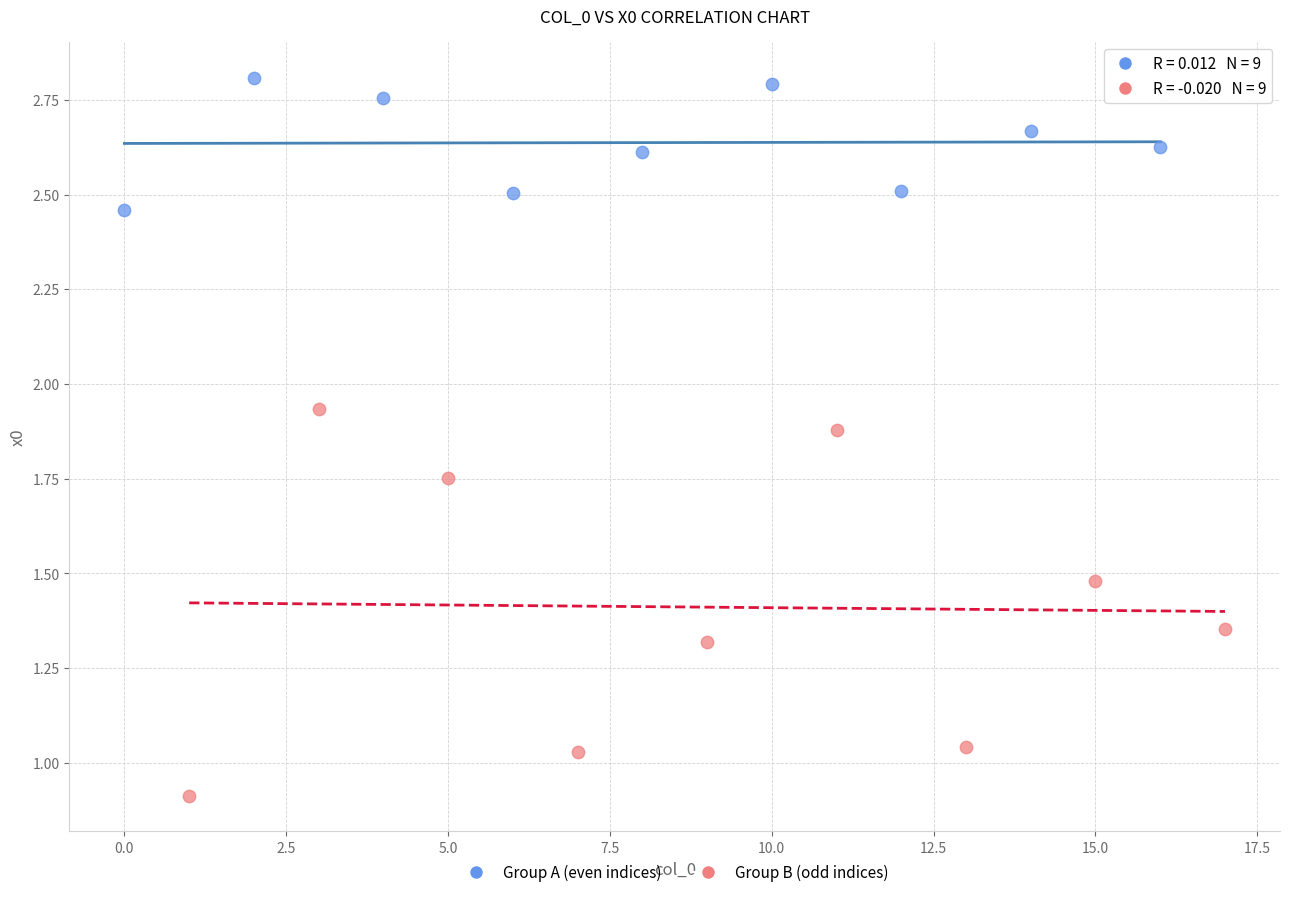

Which series contains the lowest Y value?

Group B (odd indices)